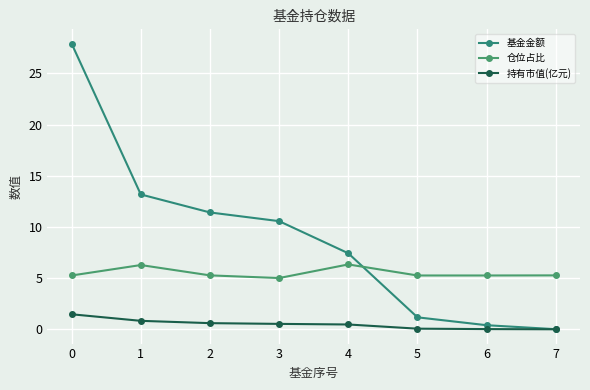

What is the difference between the second highest and minimum values in the 仓位占比 series?

1.3